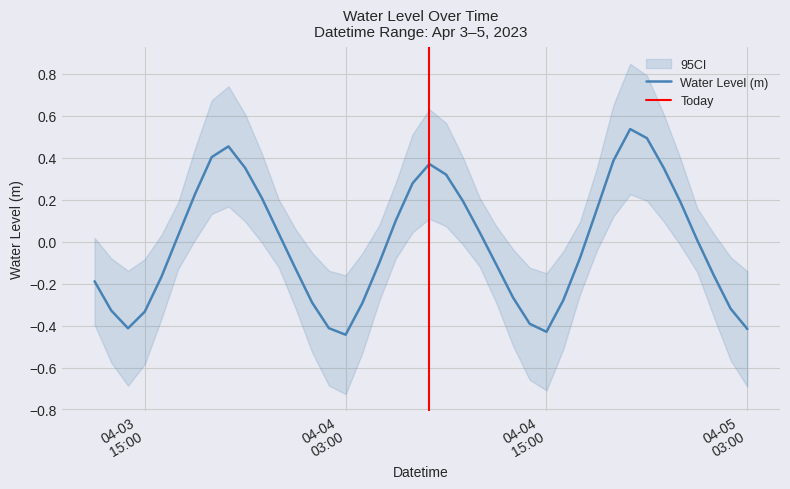

Is it true that the value at 2023-04-04 13:00:00 is -0.5?

False